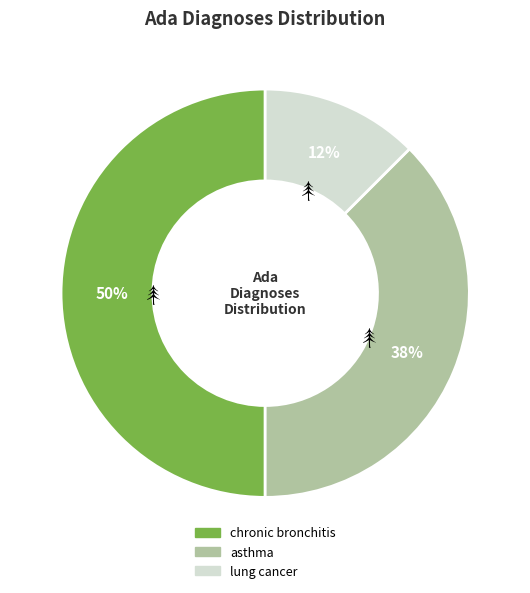

Rank the categories by value from lowest to highest.

lung cancer, asthma, chronic bronchitis